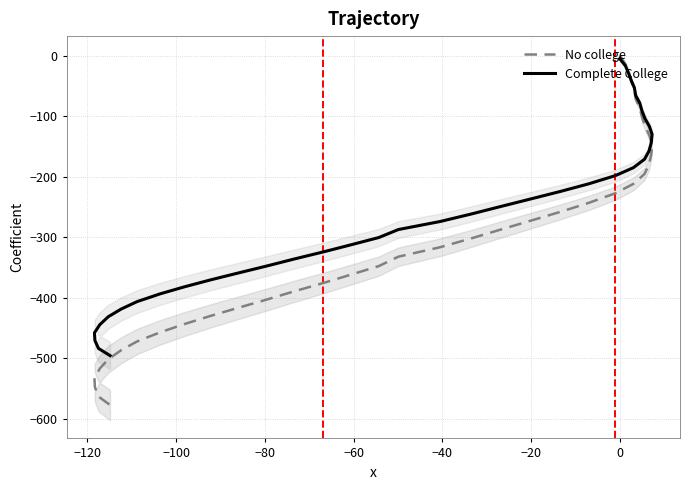

After their last crossing, which series has the higher values: Complete College or No college?

Complete College